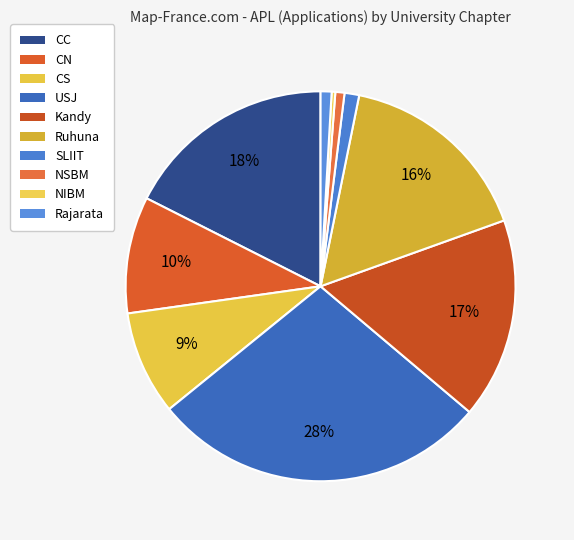

What percentage is the CS slice, to the nearest percent?

9%